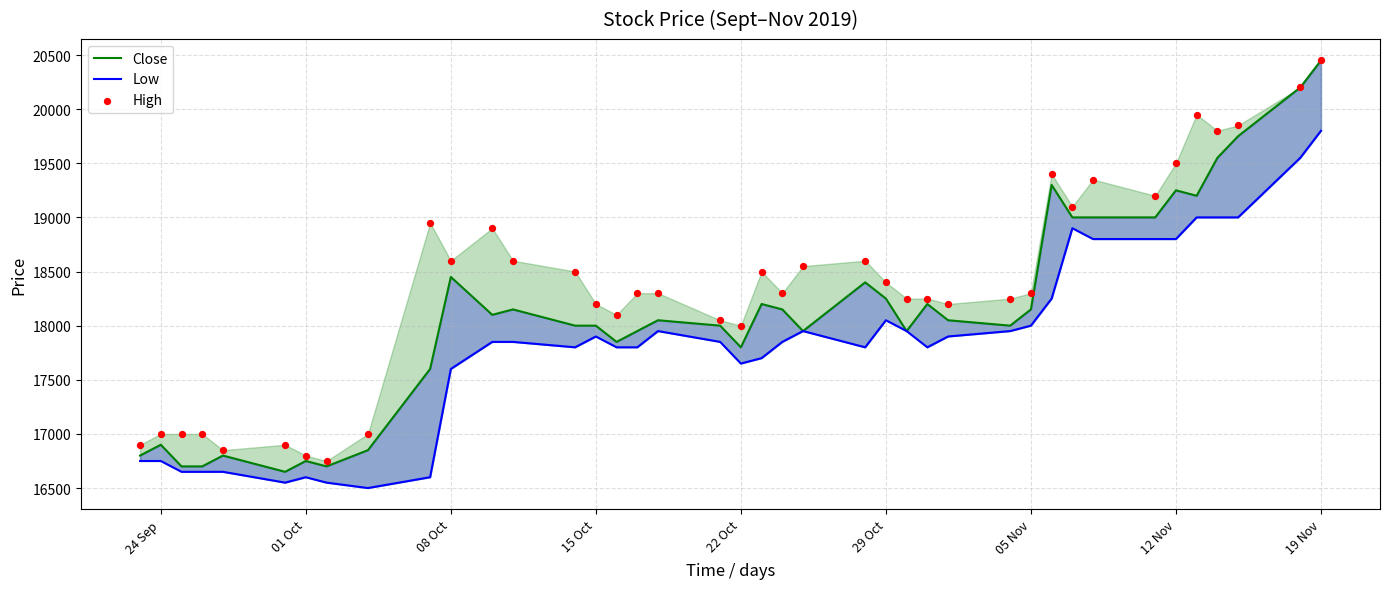

At which category is the sum across all series the highest?

19 Nov